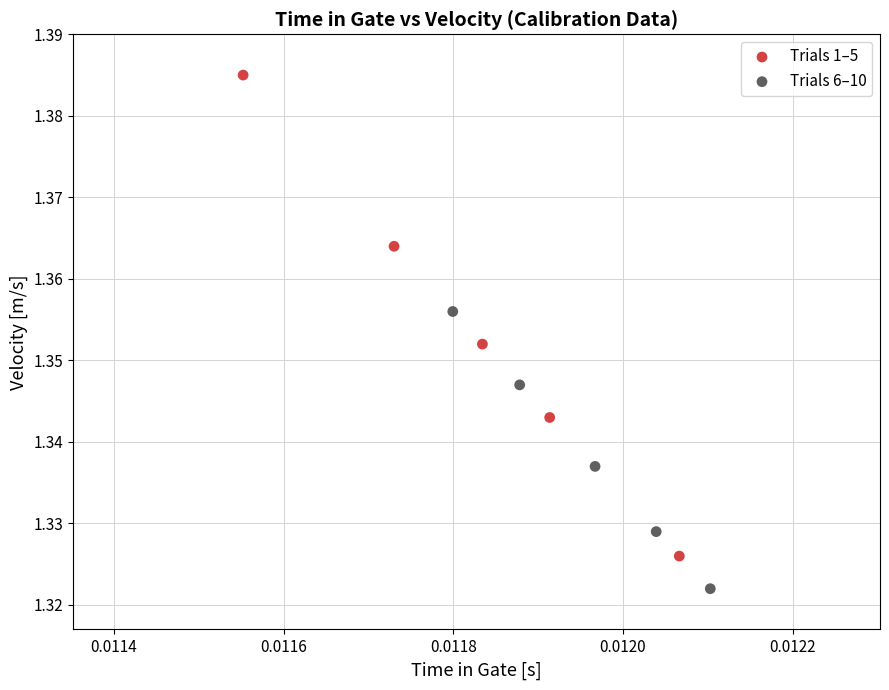

Which series has the widest spread of Y values?

Trials 1–5